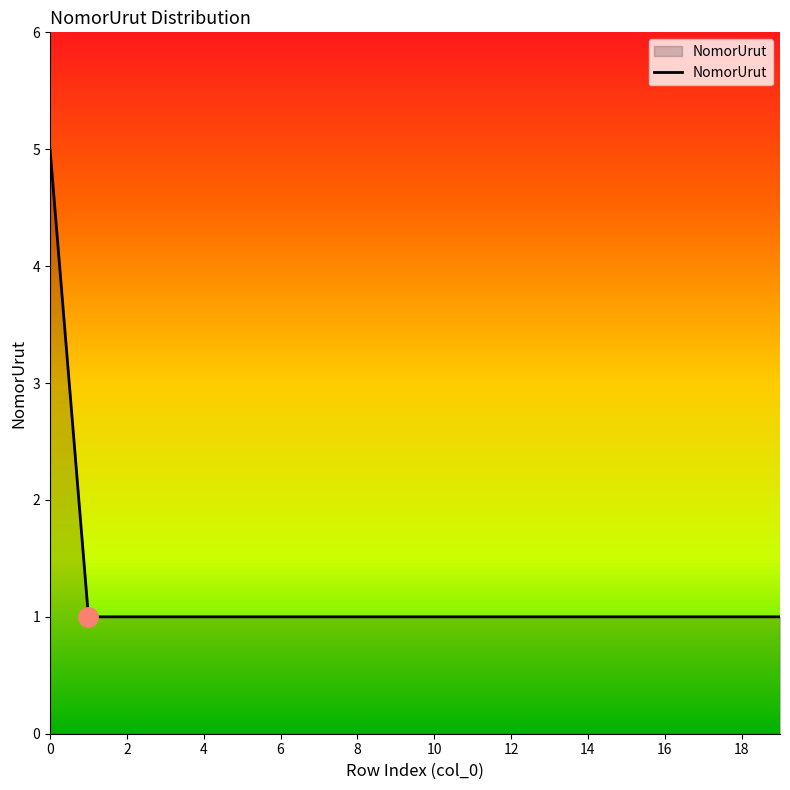

What is the difference between the maximum and minimum values?

4